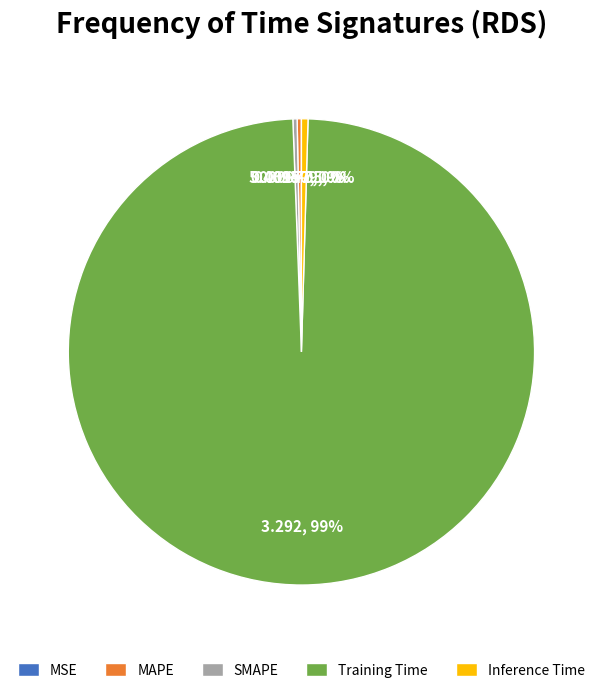

Is the sum of Inference Time and MAPE greater than half?

No